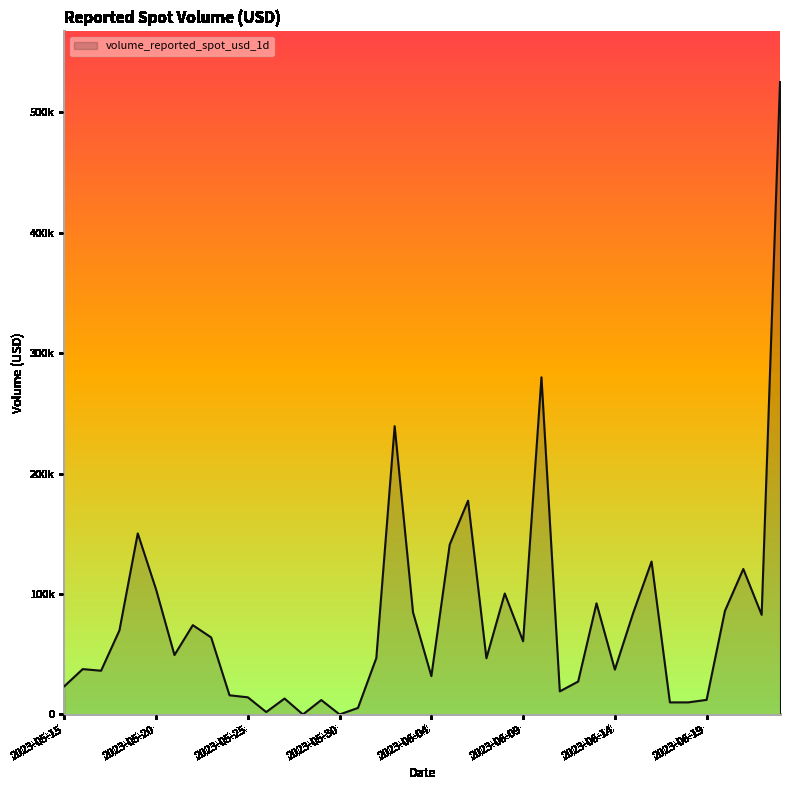

Does the chart display data point markers on the line(s)?

No